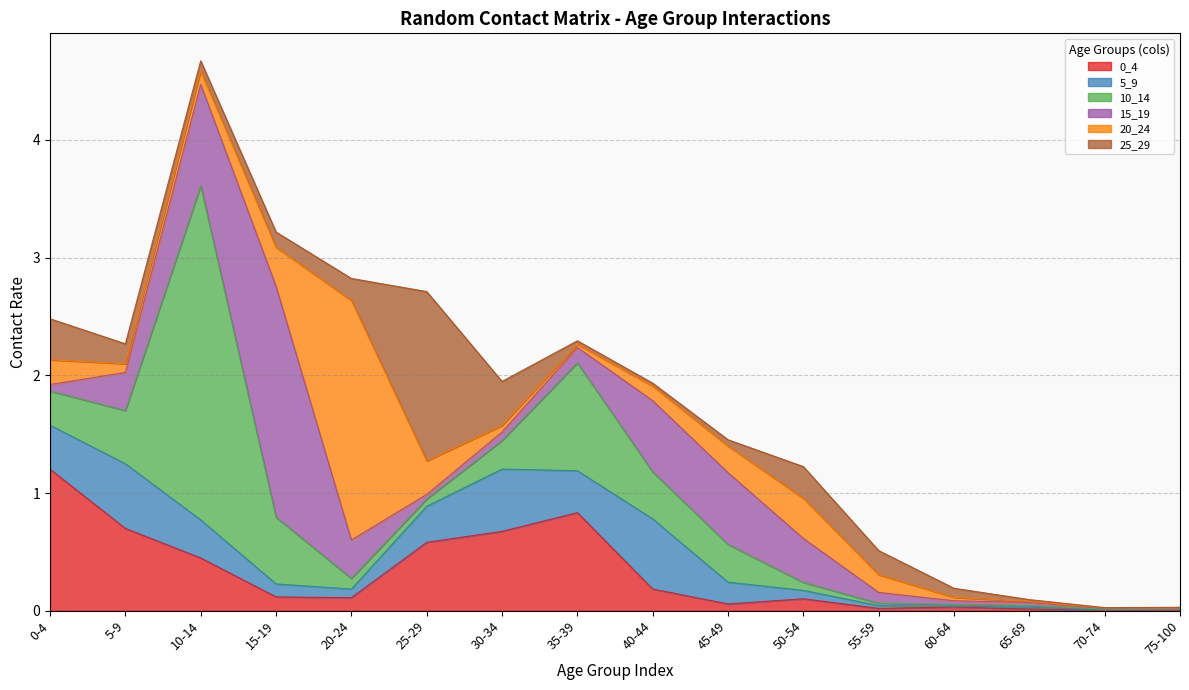

At which label does 0_4 reach its peak?

0-4